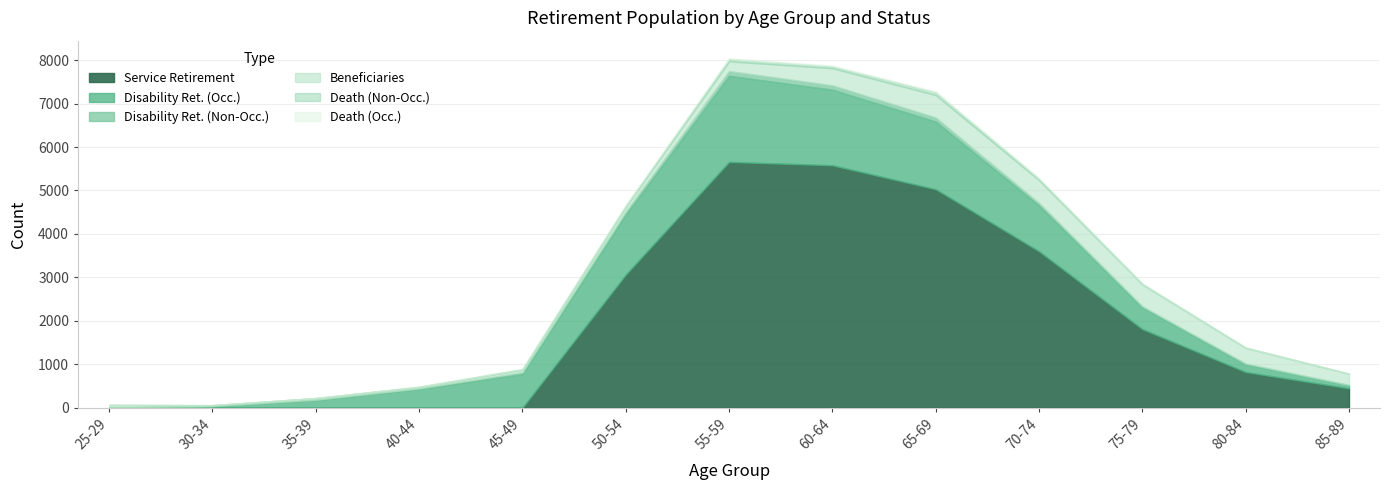

How many categories are shown in the chart?

13